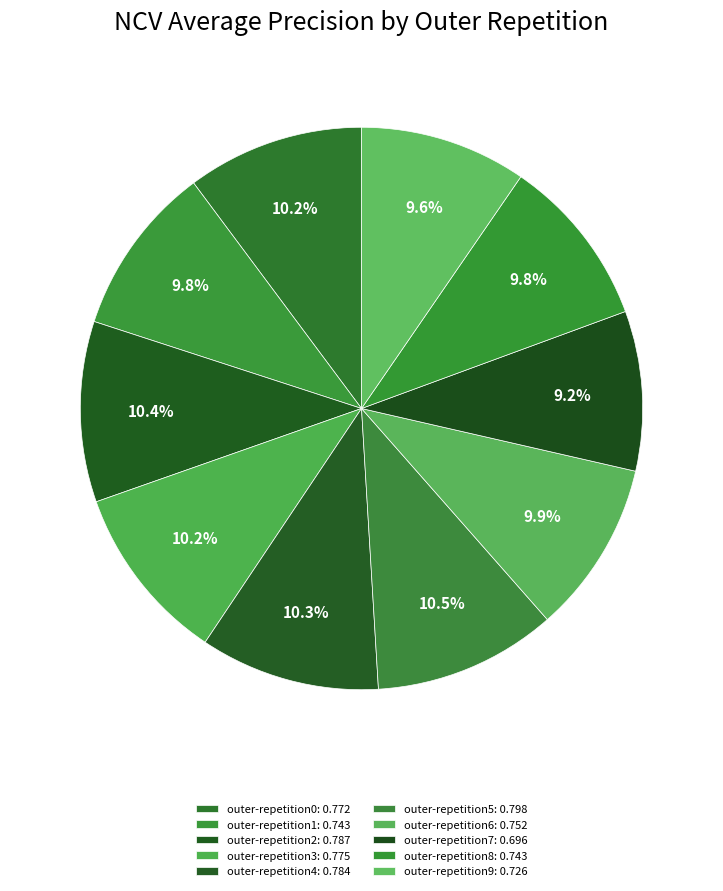

Is outer-repetition3 the majority of the pie?

No